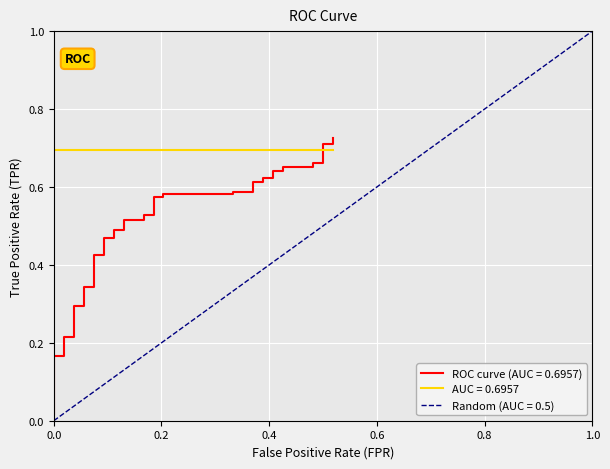

What is the average value?

0.5